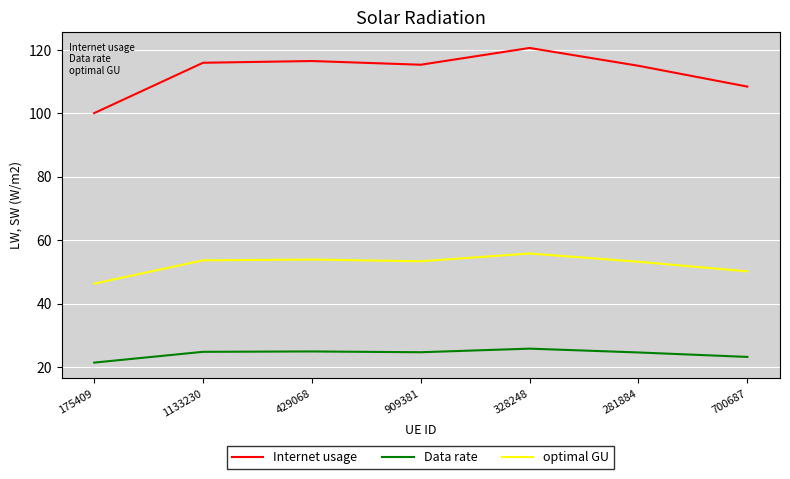

True or false: Data rate and Internet usage cross at least once.

False